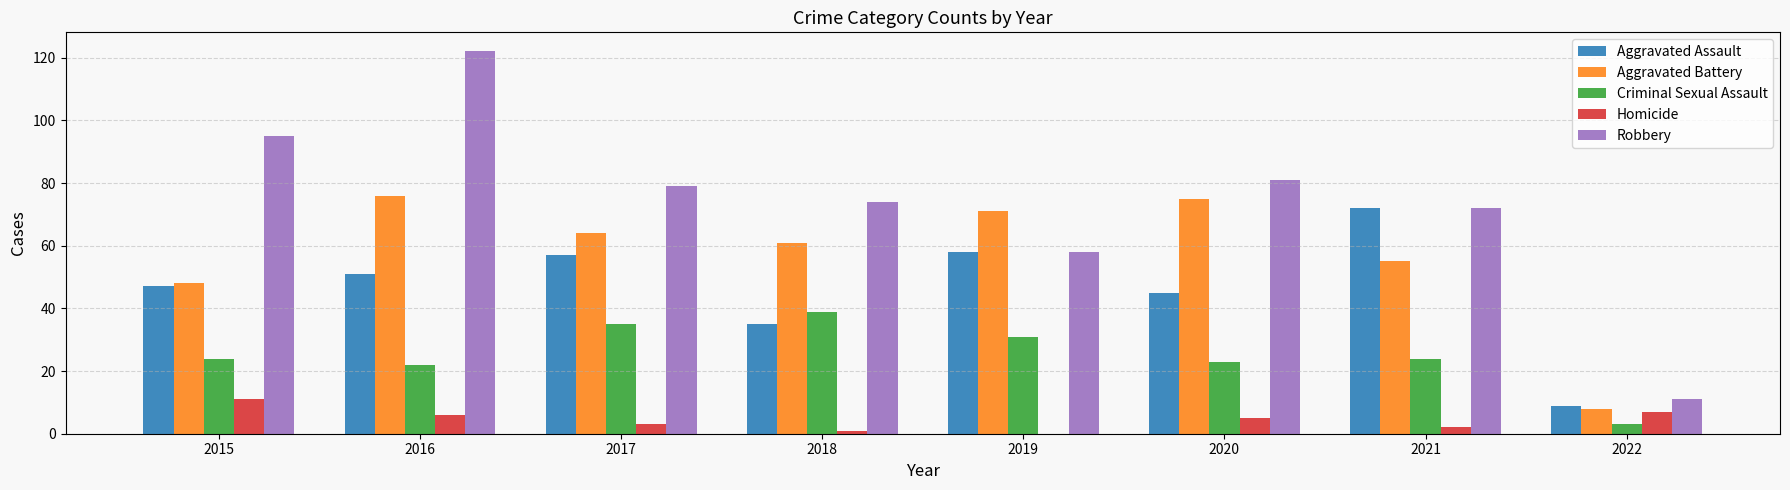

Reading left to right, extract all data points from this chart.

Aggravated Assault: 2015=47	2016=51	2017=57	2018=35	2019=58	2020=45	2021=72	2022=9
Aggravated Battery: 2015=48	2016=76	2017=64	2018=61	2019=71	2020=75	2021=55	2022=8
Criminal Sexual Assault: 2015=24	2016=22	2017=35	2018=39	2019=31	2020=23	2021=24	2022=3
Homicide: 2015=11	2016=6	2017=3	2018=1	2019=0	2020=5	2021=2	2022=7
Robbery: 2015=95	2016=122	2017=79	2018=74	2019=58	2020=81	2021=72	2022=11